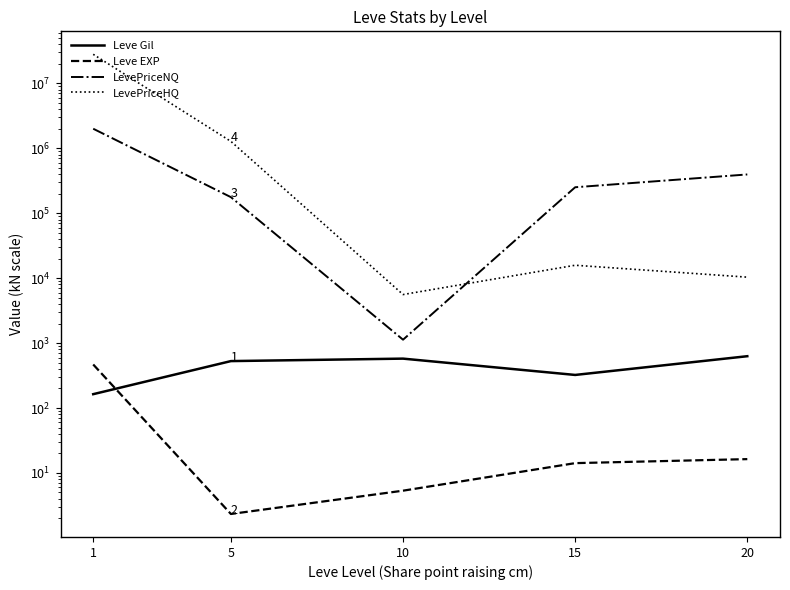

True or false: Leve Gil has more than 2 interior local peaks.

False